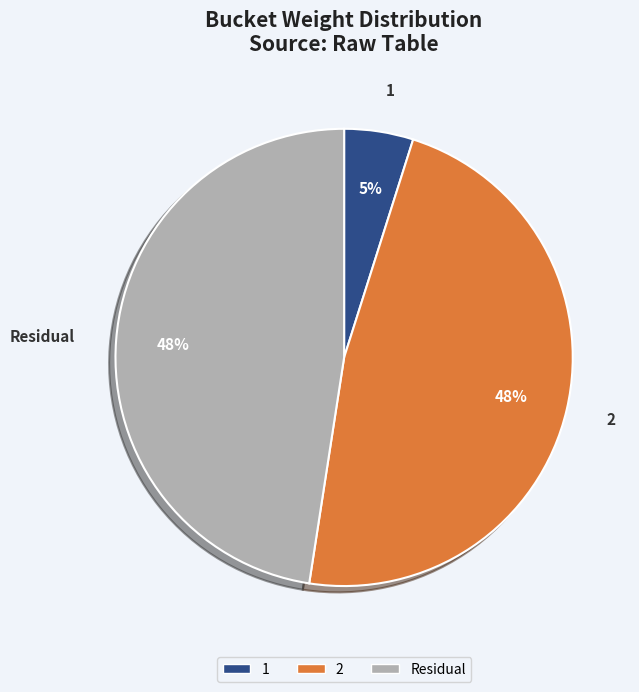

Does Residual account for over 50% of the chart?

No